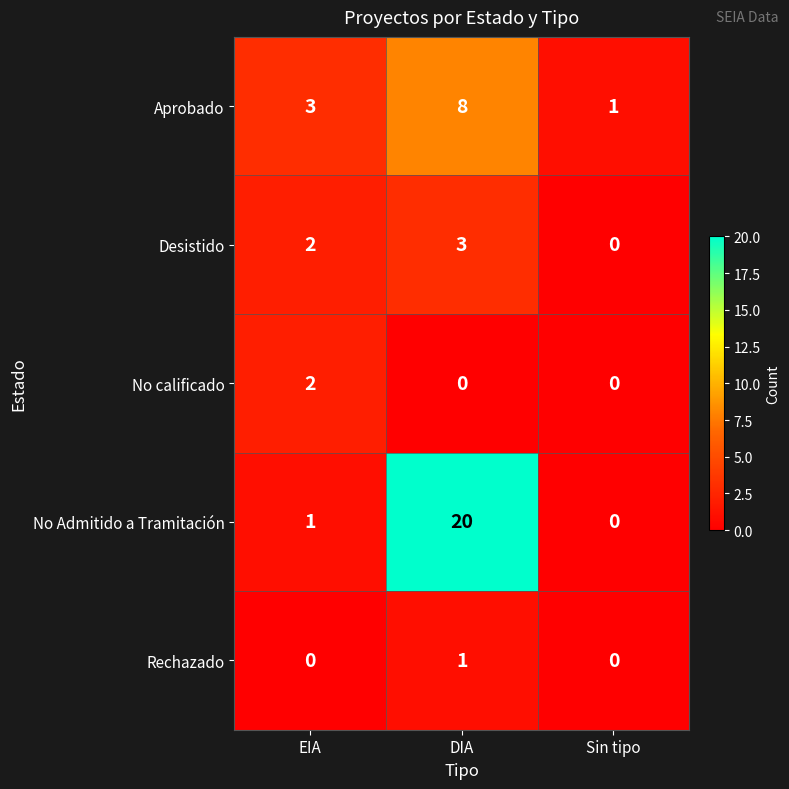

How many Aprobado values are between 1 and 8?

3